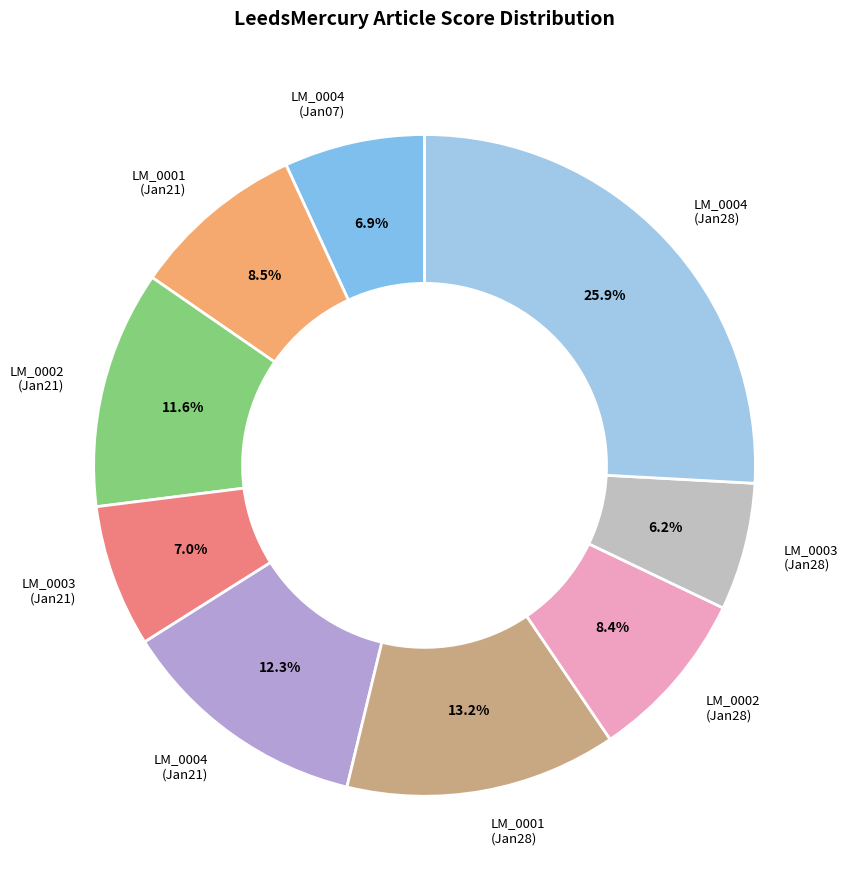

Count the number of slices in the pie.

9